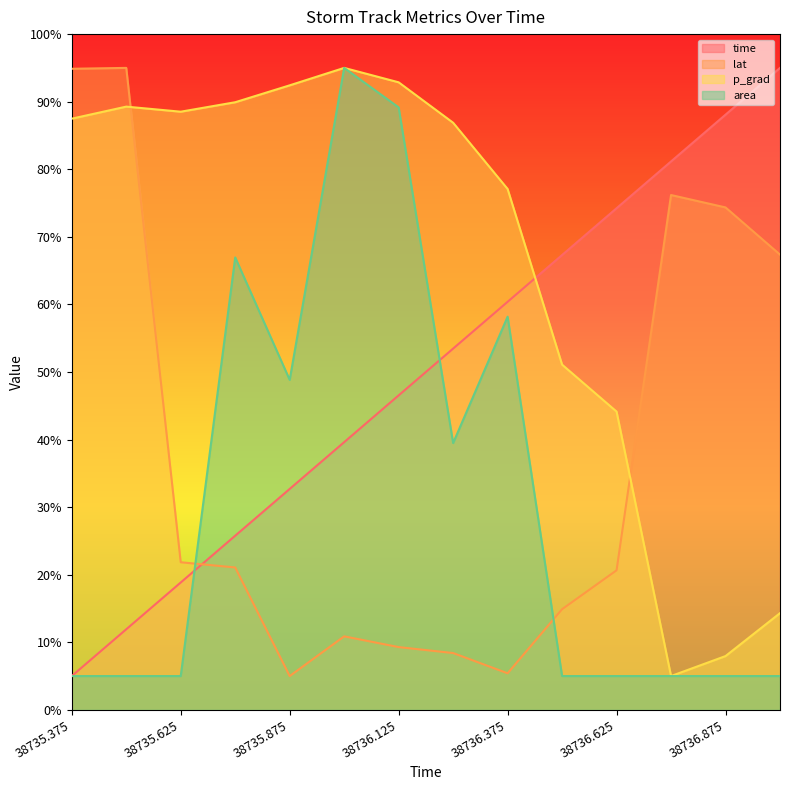

What position from the right is 38736.625?

4